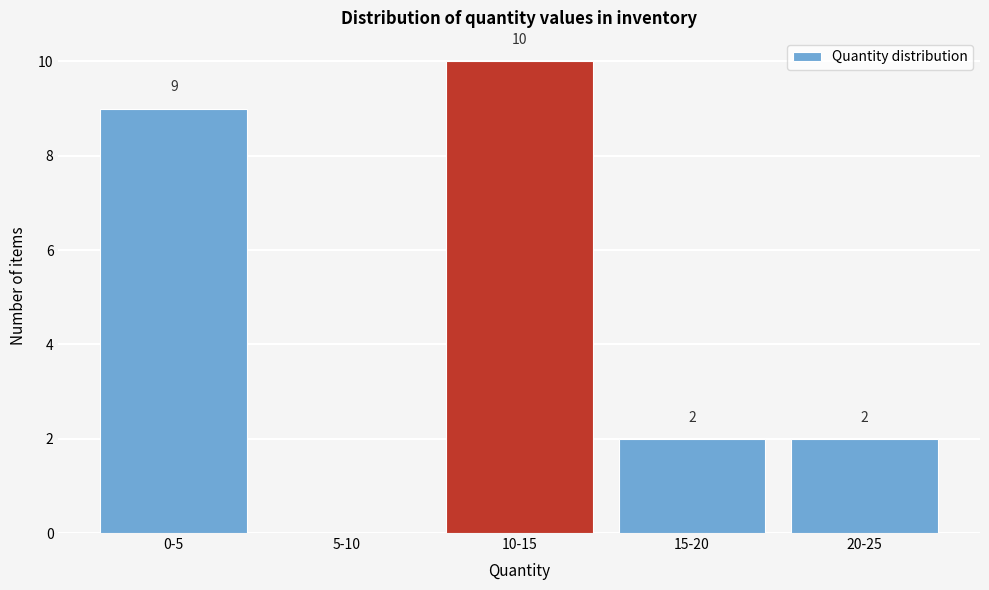

Reading left to right, what are all the values shown in this chart?

0-5=9	5-10=0	10-15=10	15-20=2	20-25=2